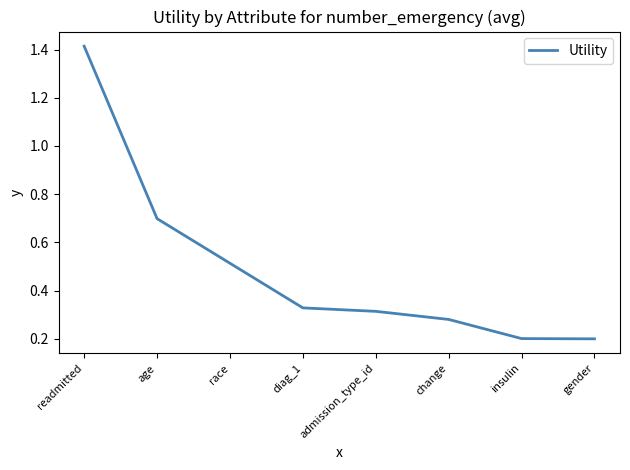

What position from the left is readmitted?

1